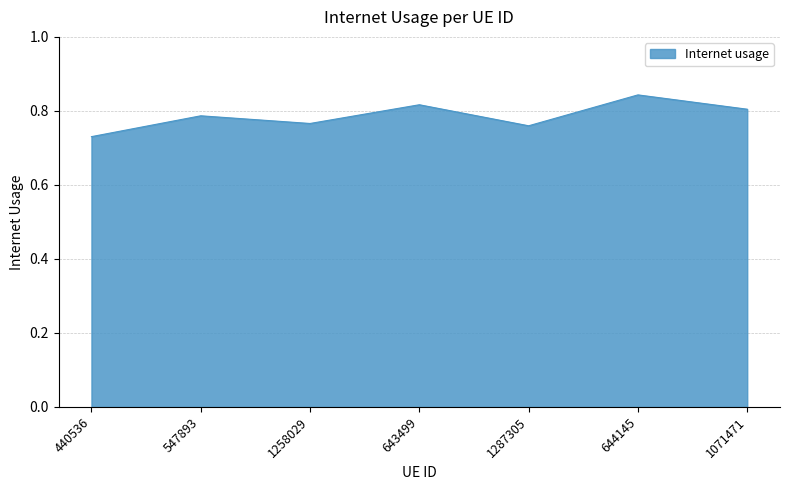

What is the difference between the maximum and minimum values?

0.1